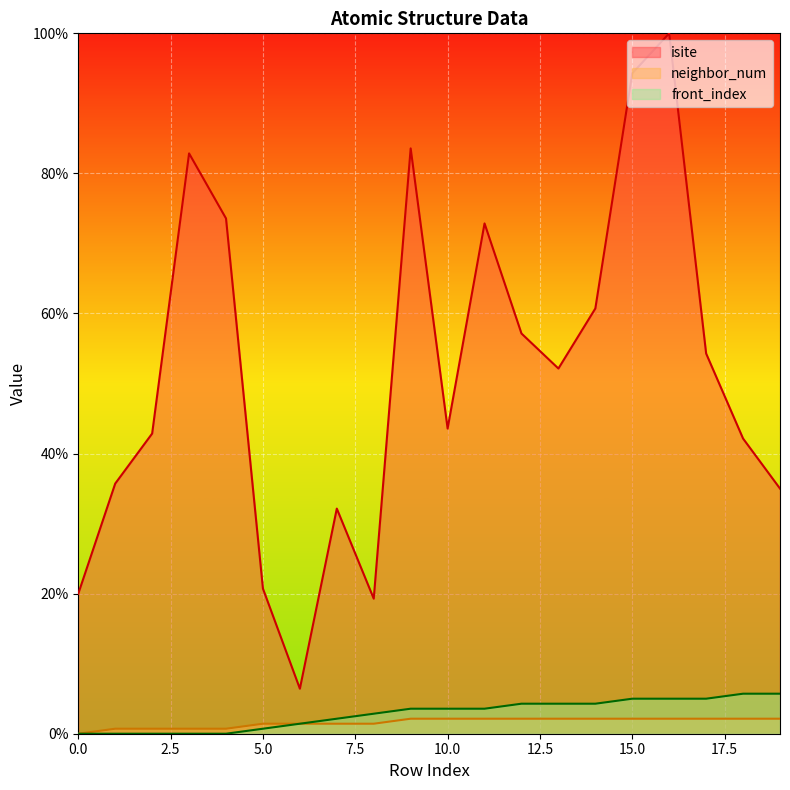

At which category is the sum across all series the highest?

16